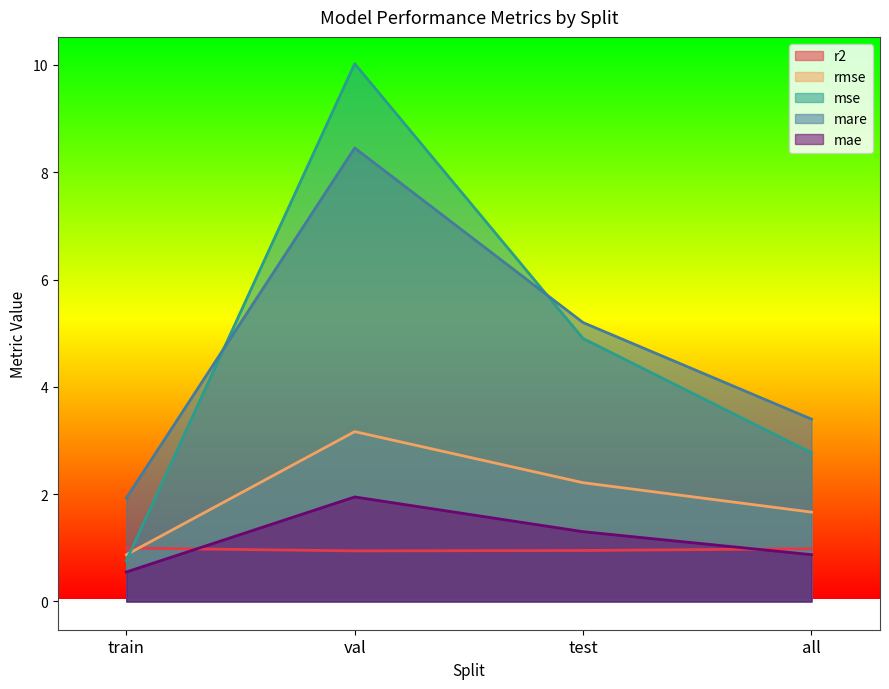

True or false: mse and mae intersect in this chart.

False